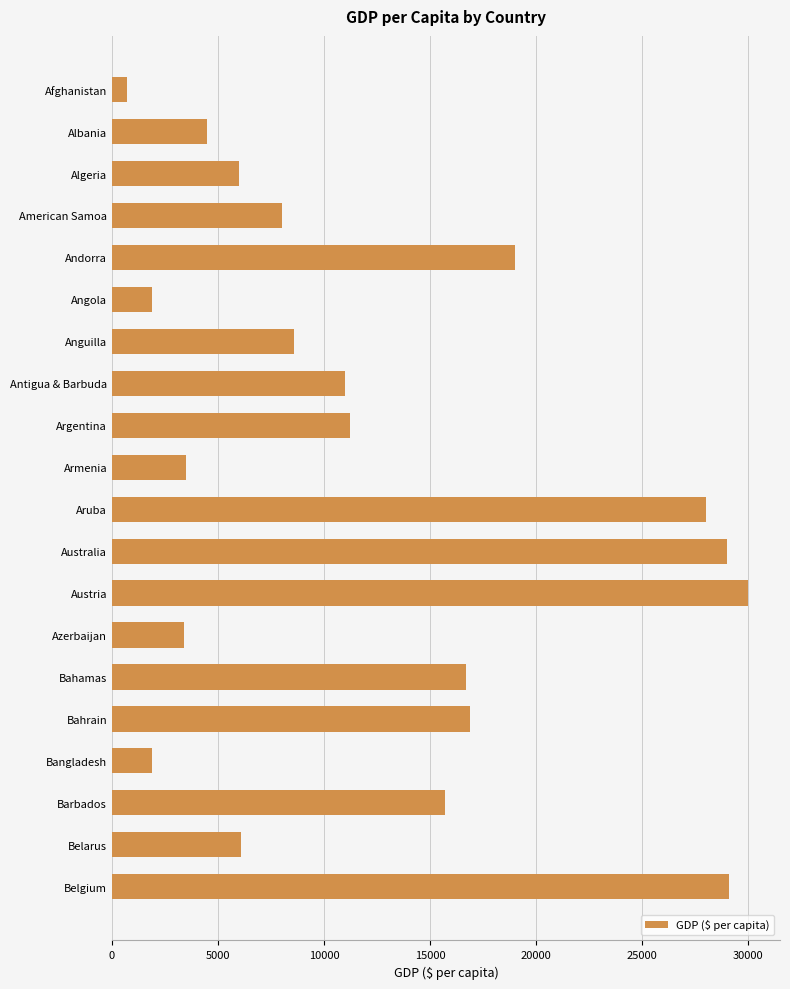

Between Algeria and Australia, which is larger?

Australia